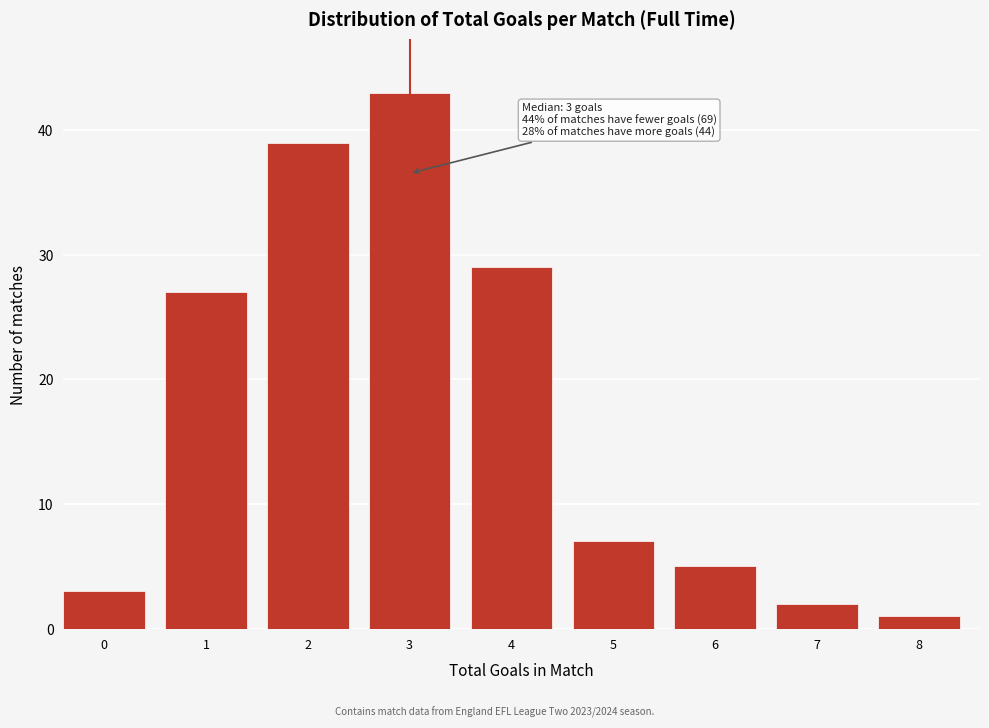

Reading right to left, extract all data points from this chart.

8=1	7=2	6=5	5=7	4=29	3=43	2=39	1=27	0=3